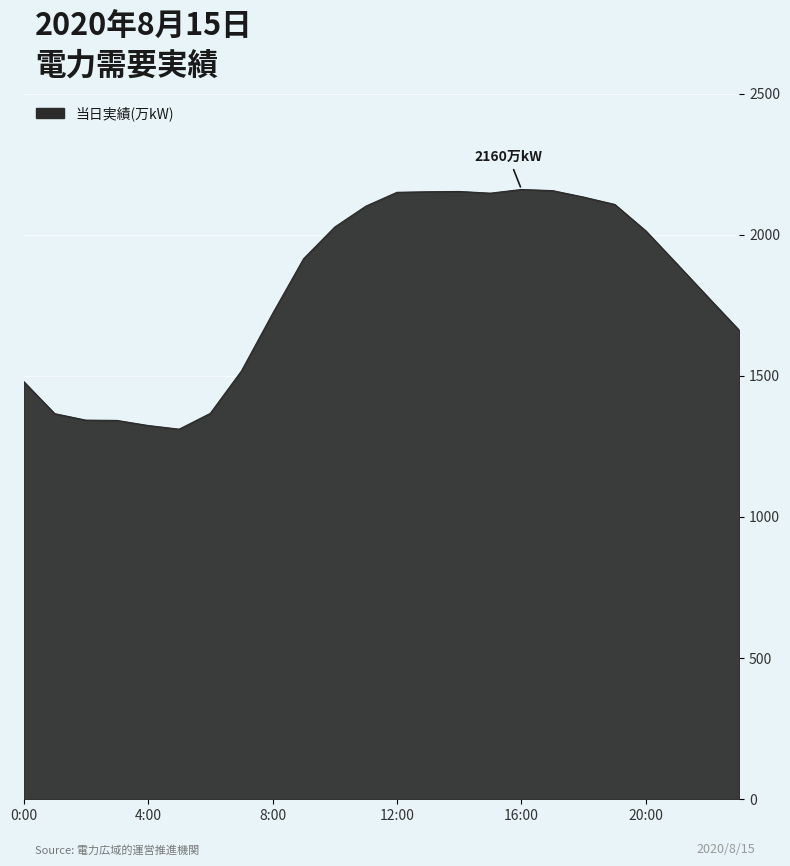

What is the greatest value displayed?

2160